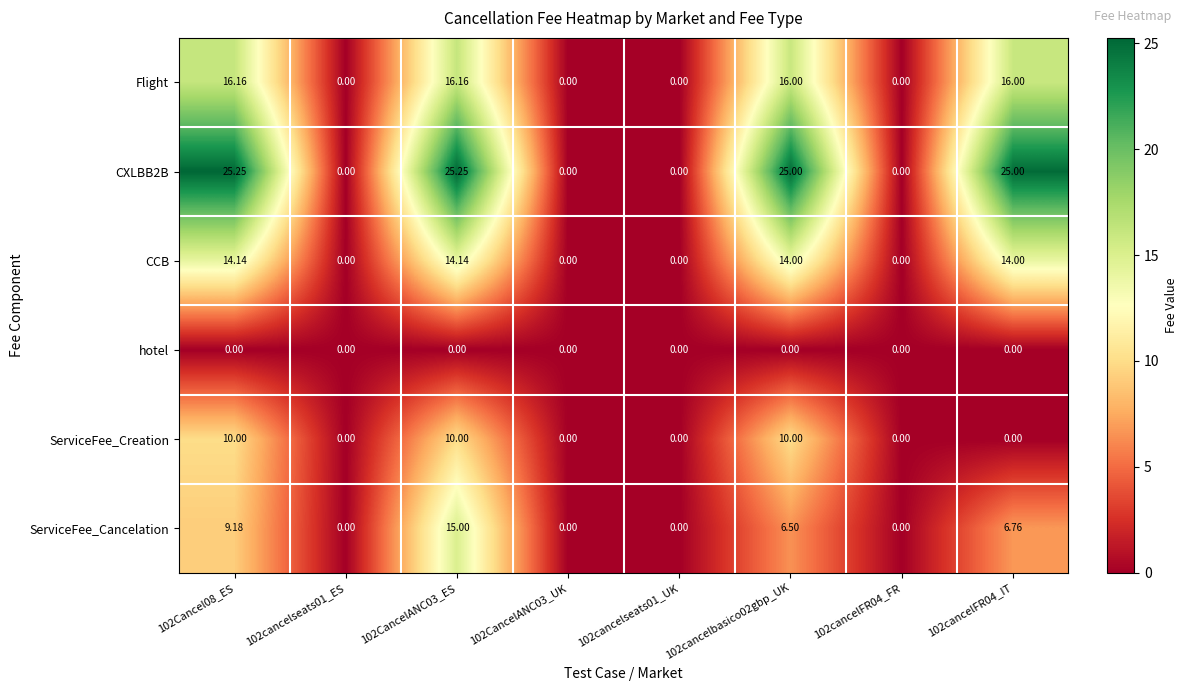

Which series has the largest range (max minus min)?

CXLBB2B